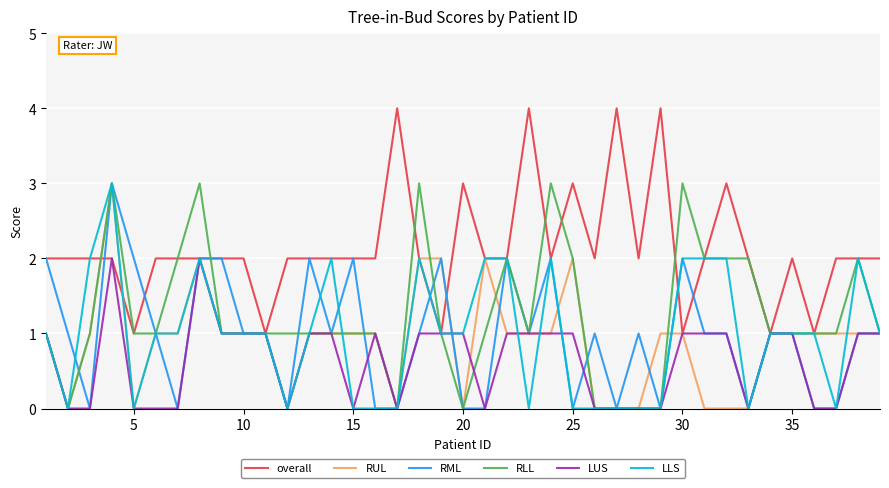

Count the number of categories in the chart.

39